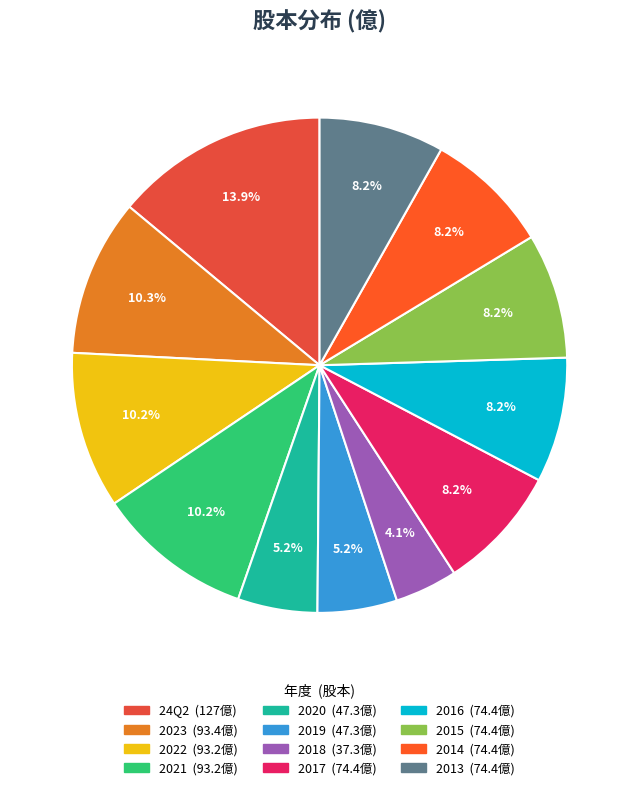

Does any single category account for the majority?

No